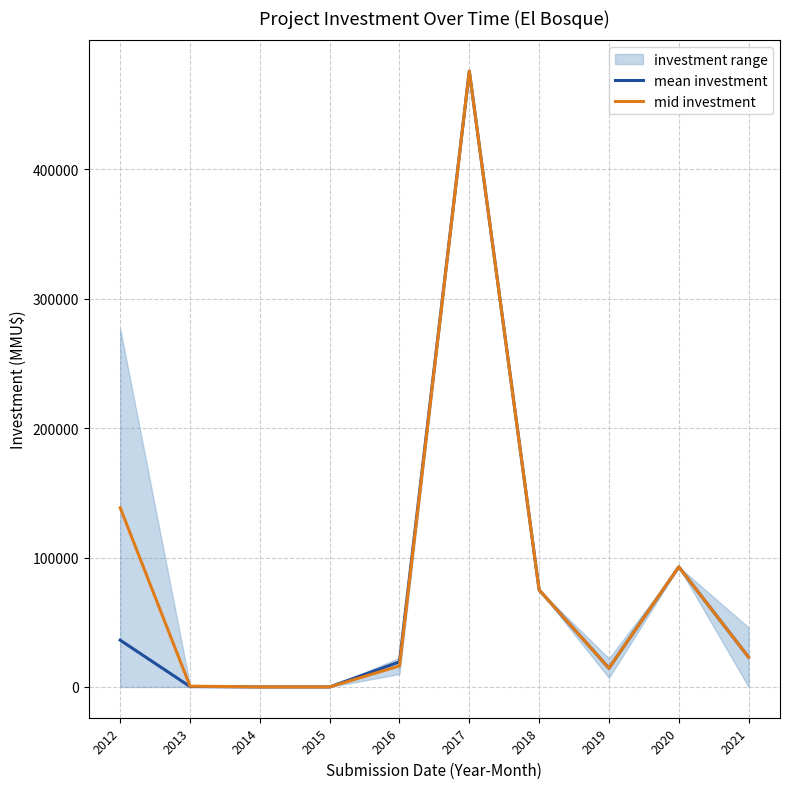

List the series in order of their peak value, lowest first.

mean investment, mid investment